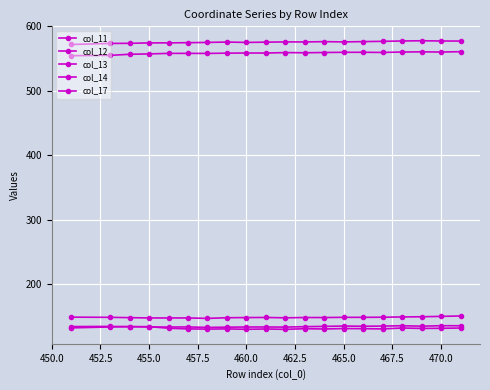

Where do col_12 and col_14 first cross each other?

455.0 and 457.5